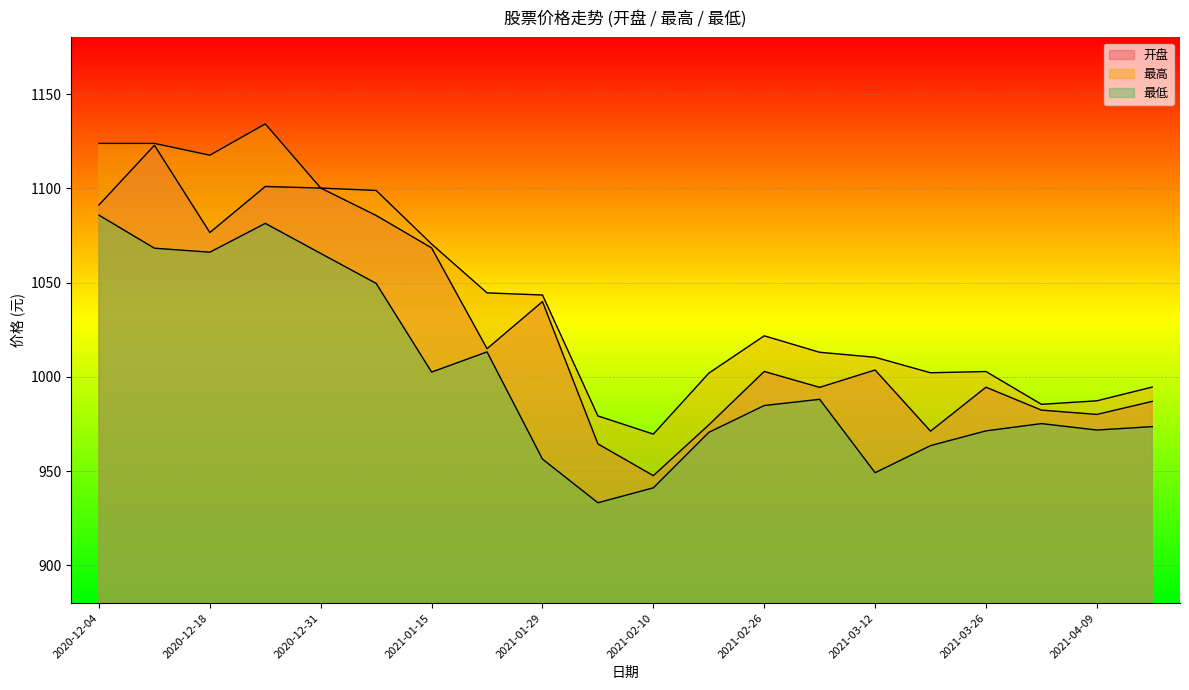

What is the maximum value for 最低?

1085.8